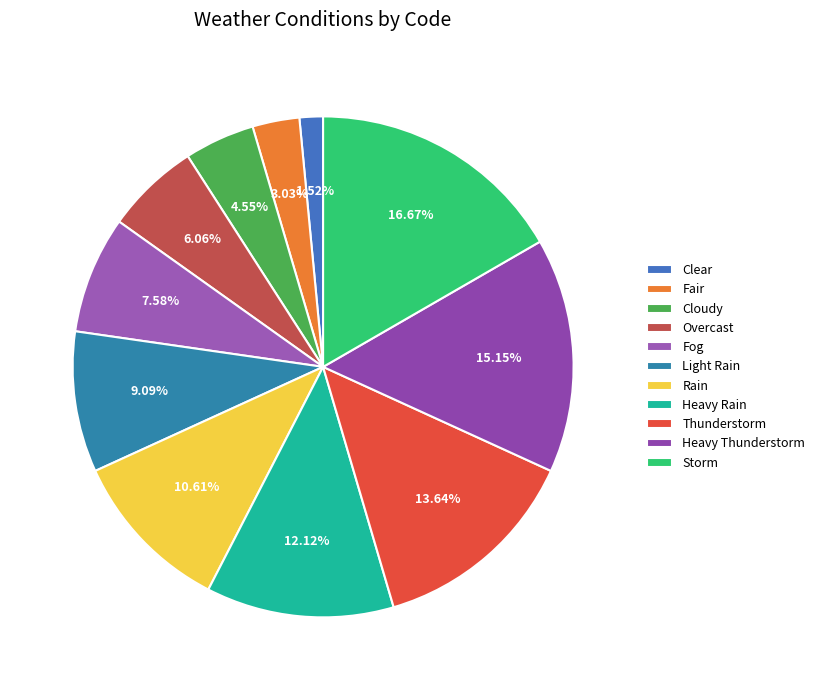

To the nearest percent, what is the difference between the largest and smallest slice percentages?

15%